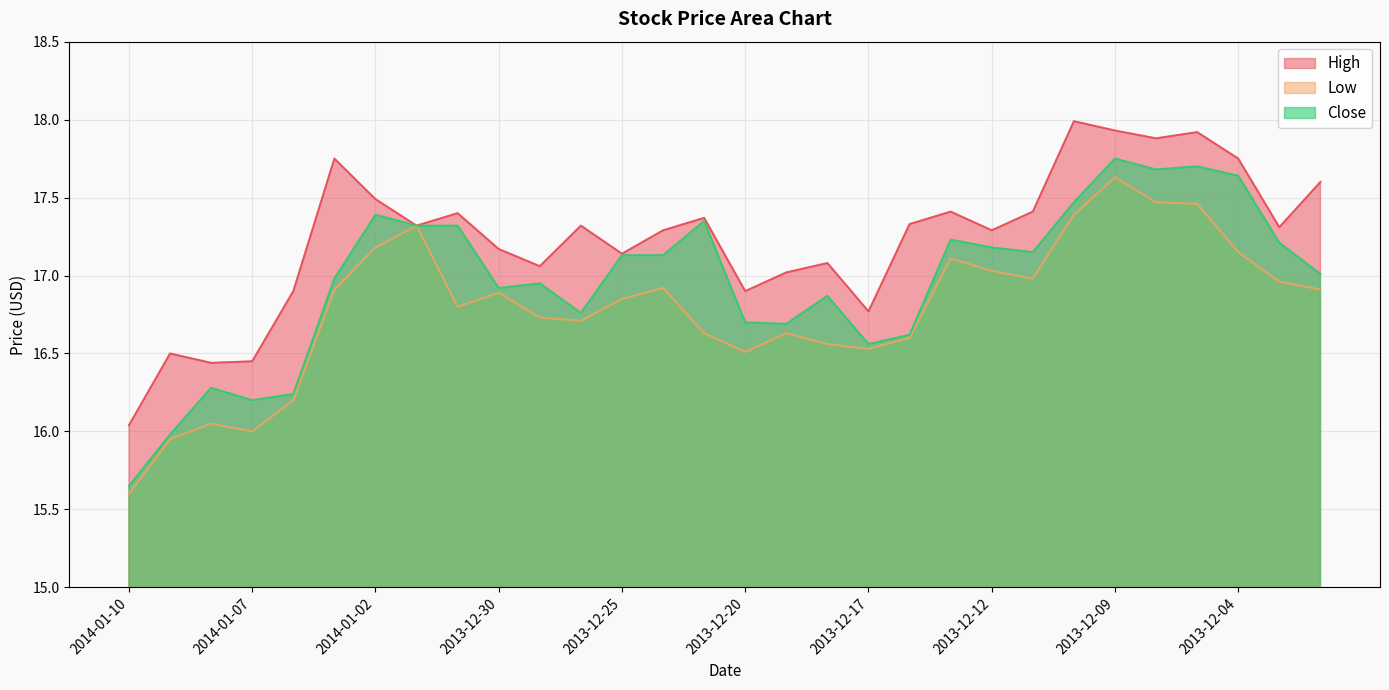

What position from the right is 2013-12-09?

6